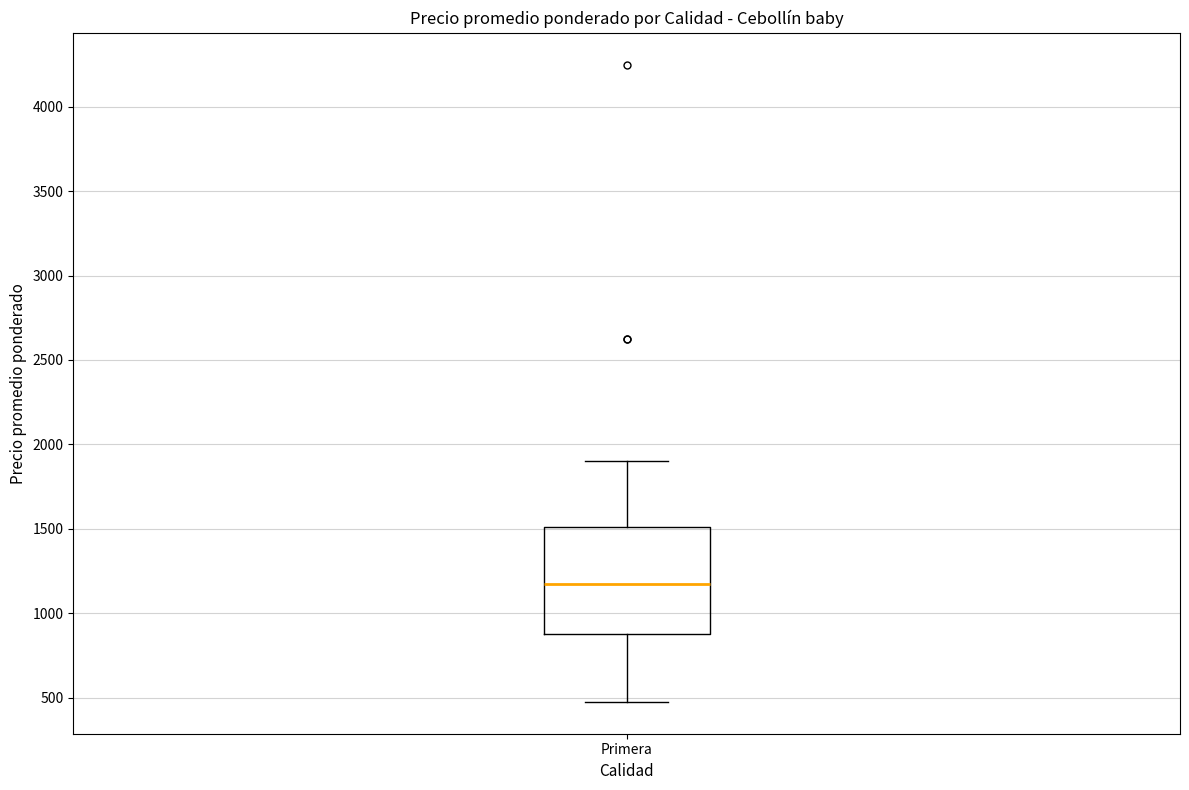

Transcribe this box plot: give where the median line is, the range the box spans, and where the two whiskers end, as read against the y-axis. The values are not printed on the chart, so give them approximately, as read against the axis.

median 1200, box 900 to 1500, whiskers 500 to 1900